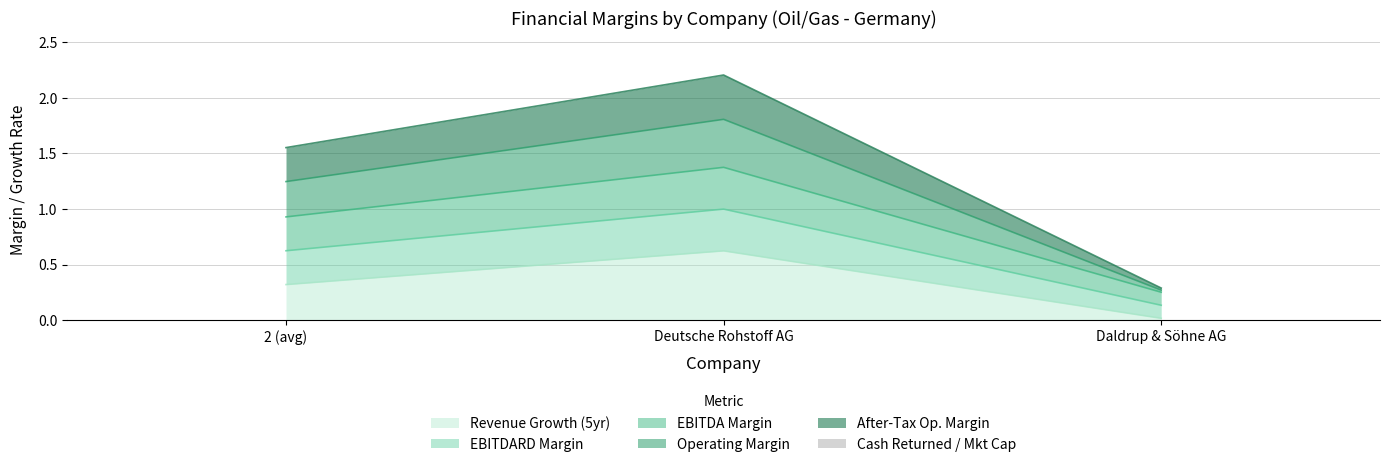

True or false: the data shows -0.0 at Daldrup & Söhne AG.

False